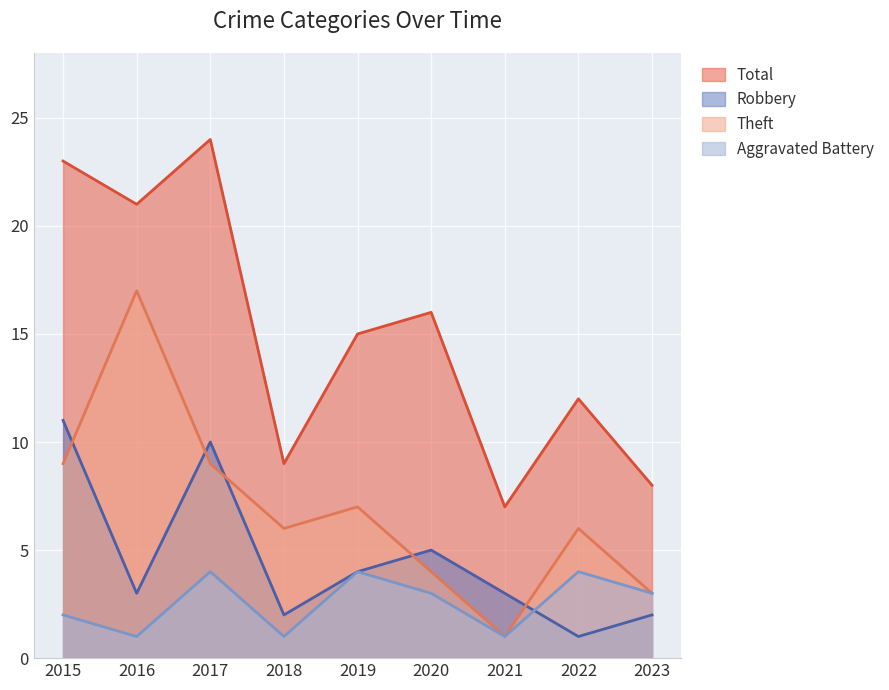

What value does the Aggravated Battery series have at 2018?

1